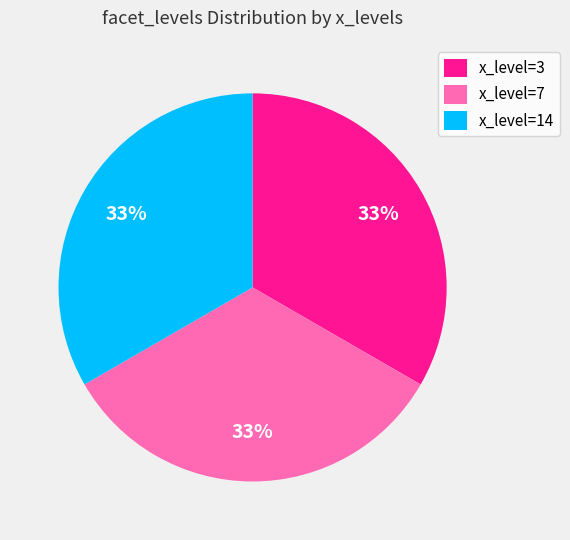

Combined, do x_level=7 and x_level=14 account for over 50%?

Yes